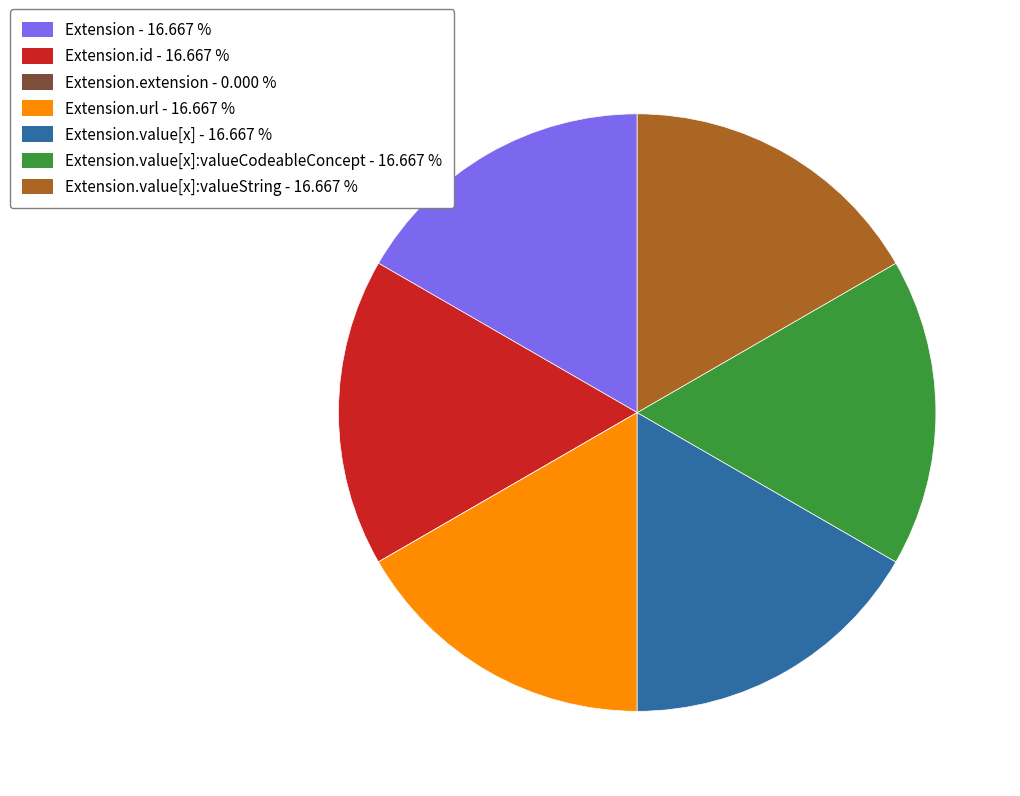

Does any single category account for the majority?

No